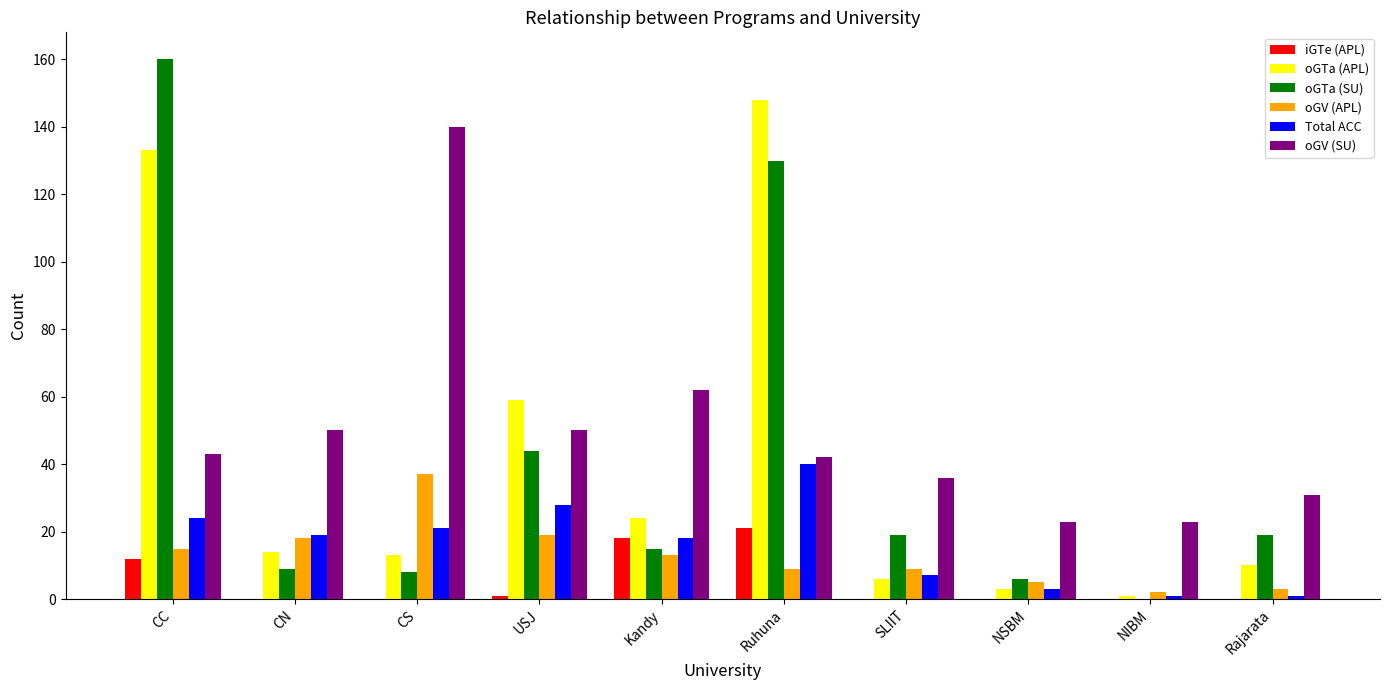

At which label is oGTa (SU) closest to 80?

USJ